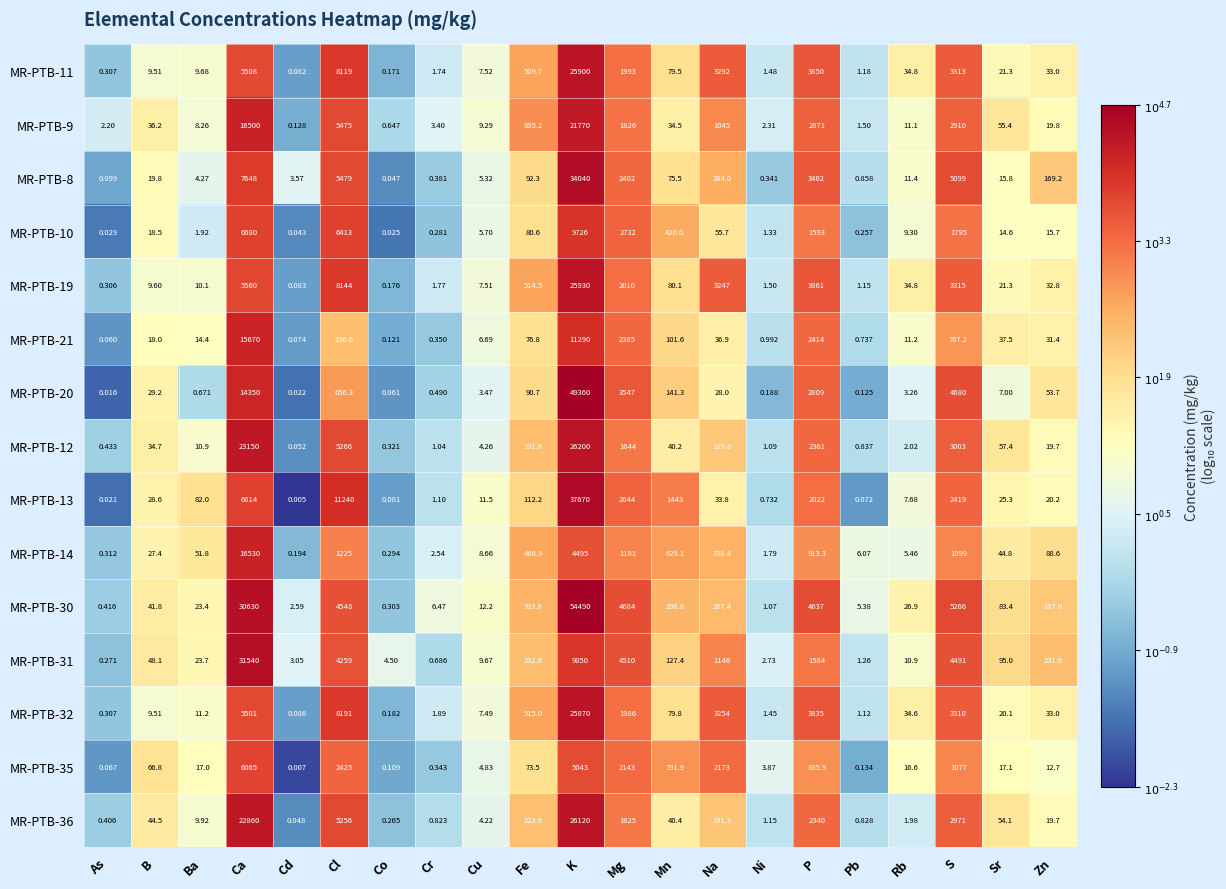

At which category is the sum across all series the highest?

K